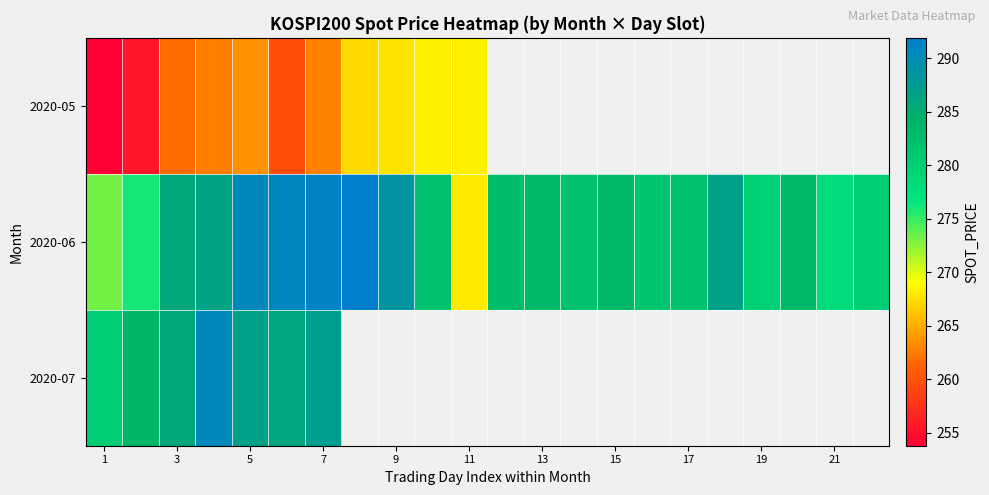

The 2020-05 series shows 253.8 at 1. True or false?

True